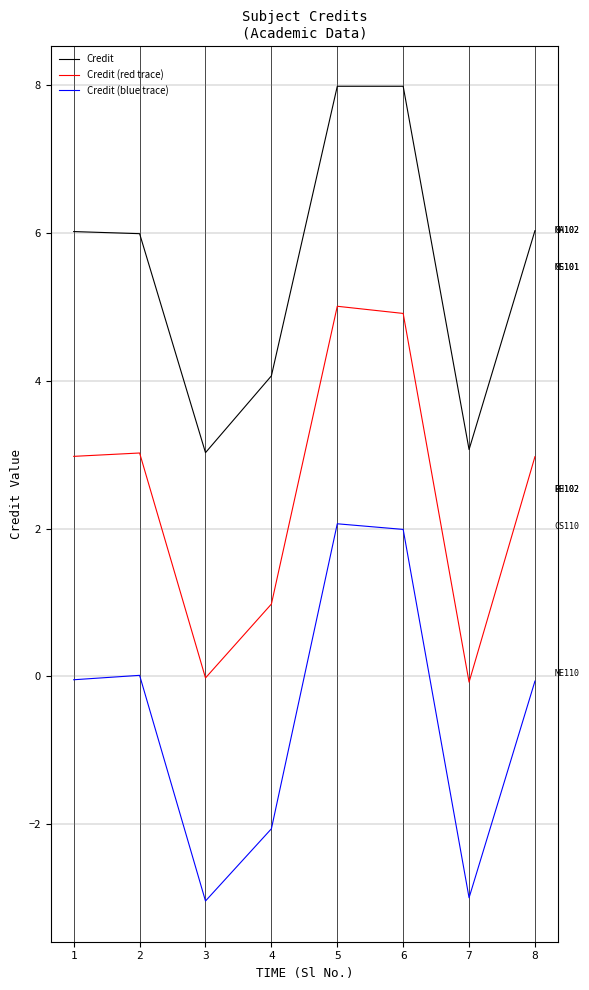

Is it true that Credit (blue trace) equals -0.1 at 8?

True